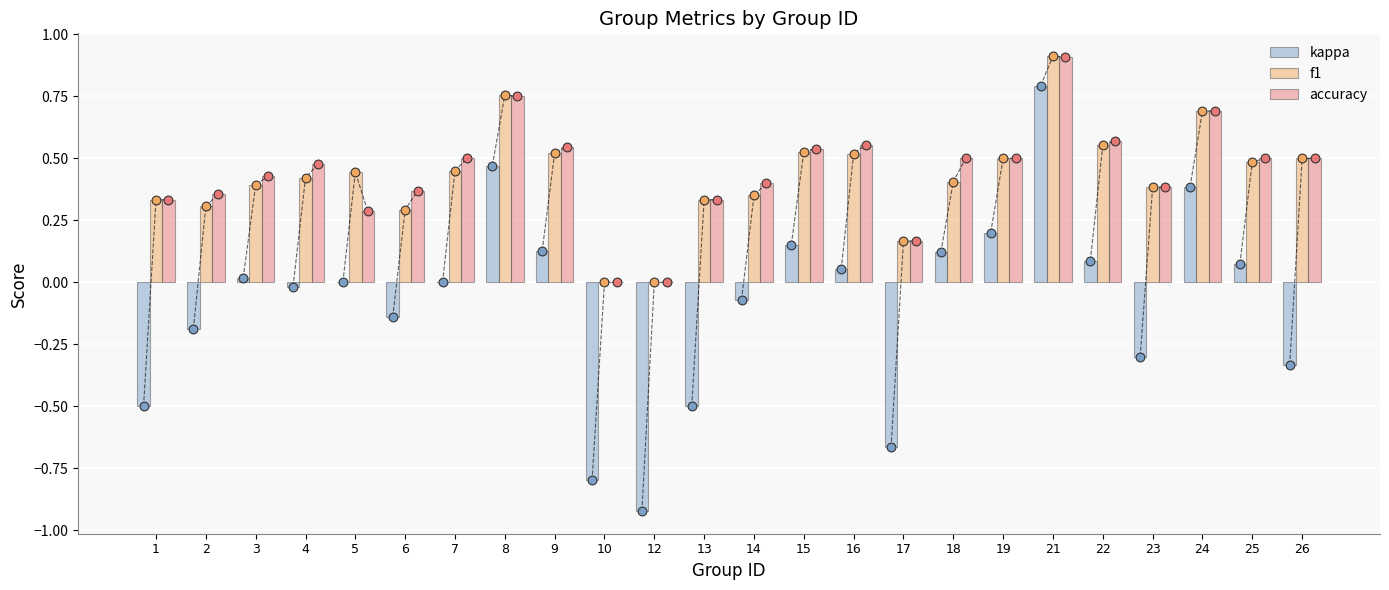

Is the value of accuracy at 4 greater than the value of f1 at 1?

Yes